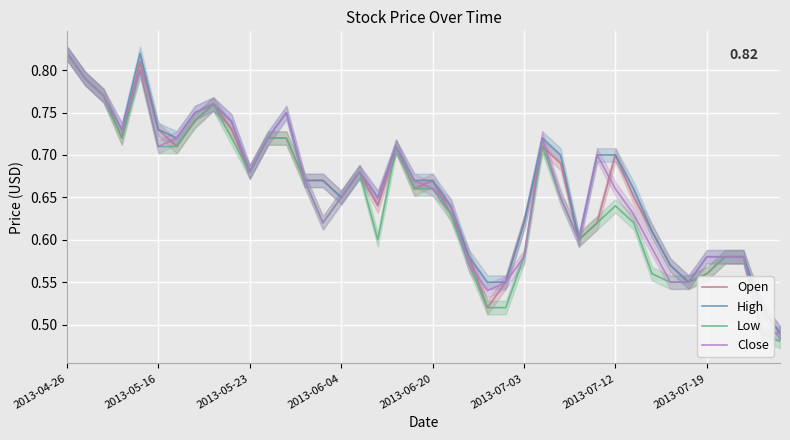

True or false: Open and Low cross at least once.

False